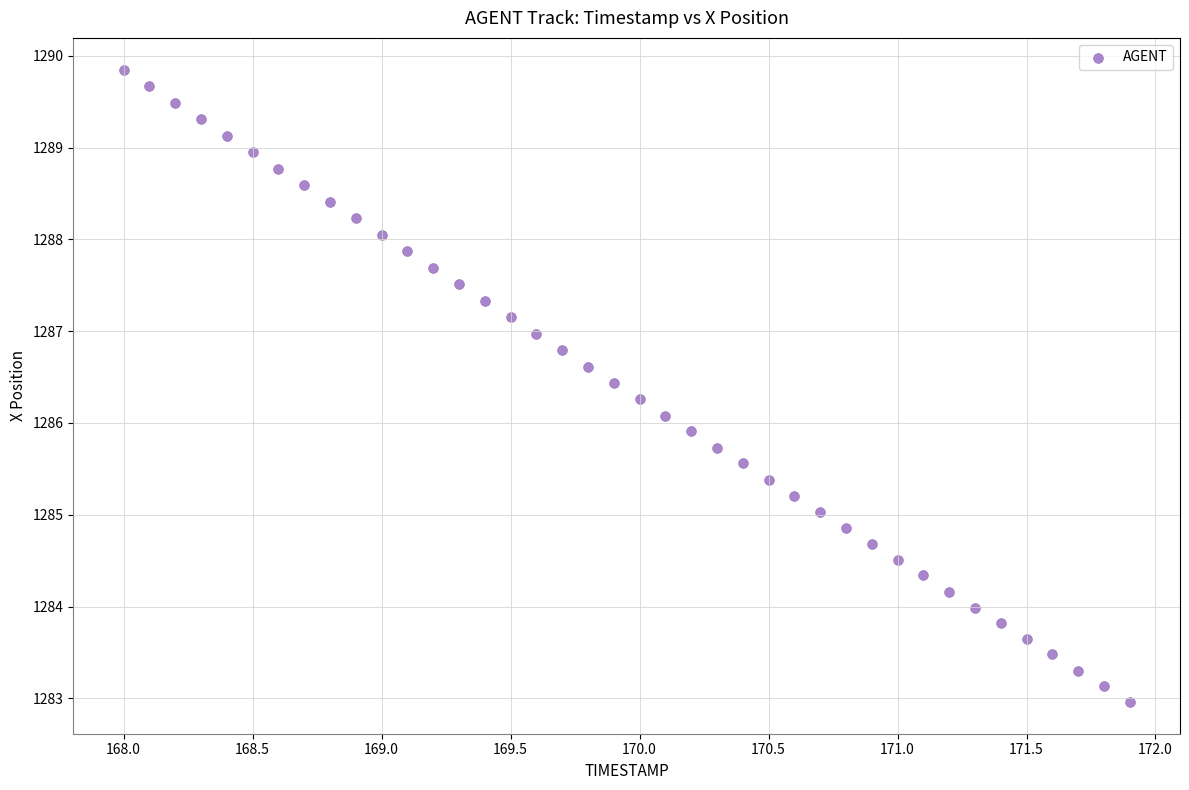

What is the range of Y values (max minus min)?

6.9